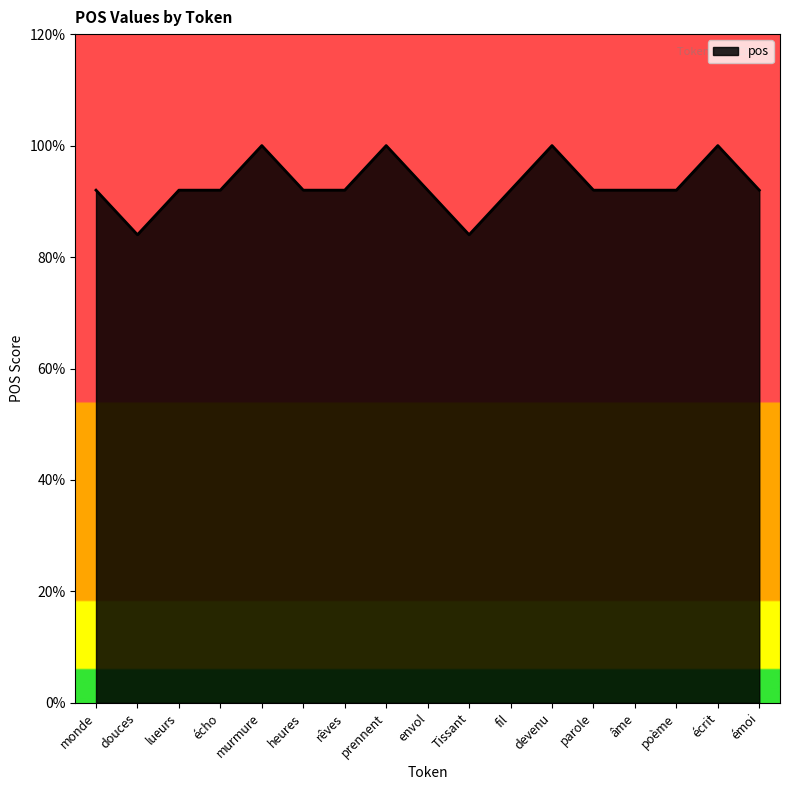

What position from the right is devenu?

6